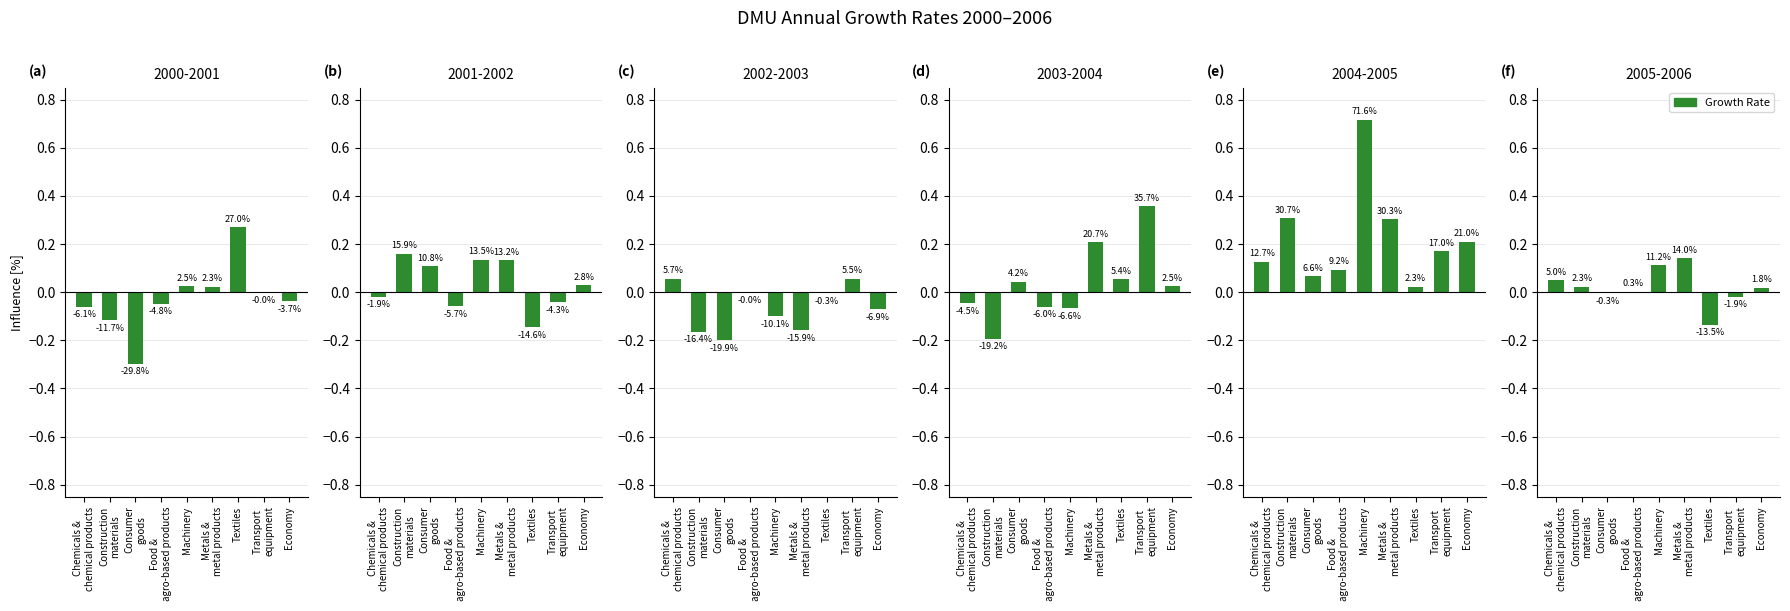

Which has a higher value, Construction
materials or Chemicals &
chemical products?

Chemicals &
chemical products